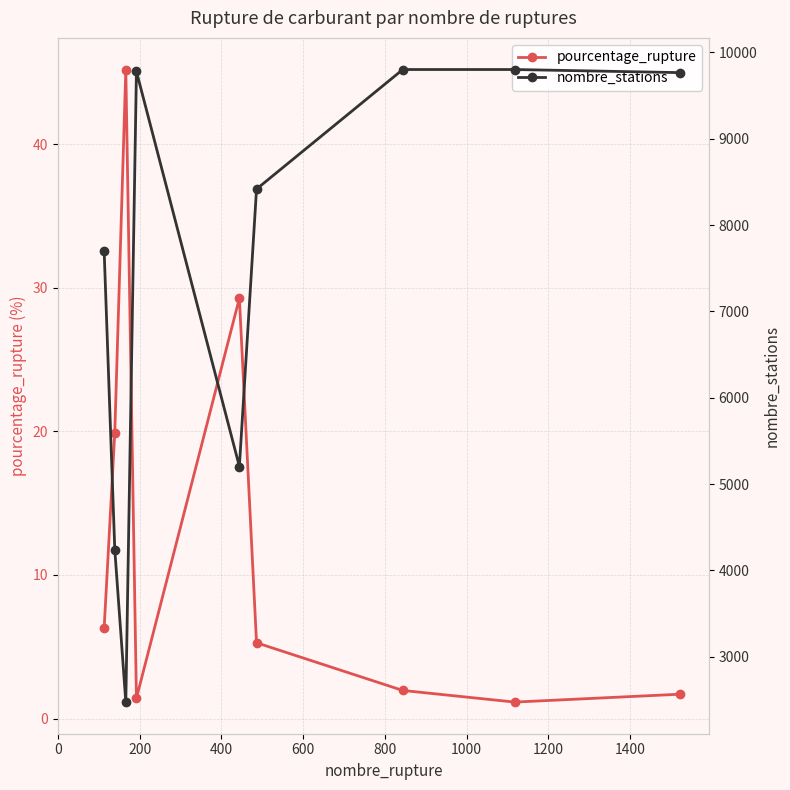

What is the highest value of the pourcentage_rupture series?

45.2